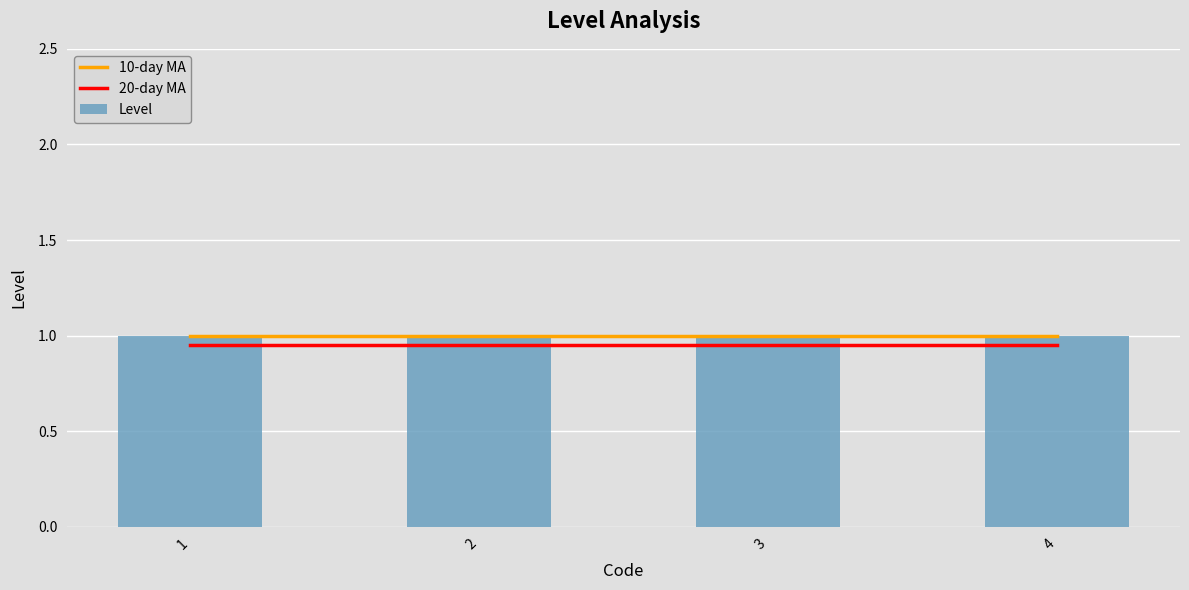

What is the spread (max minus min) of values at 2?

0.1